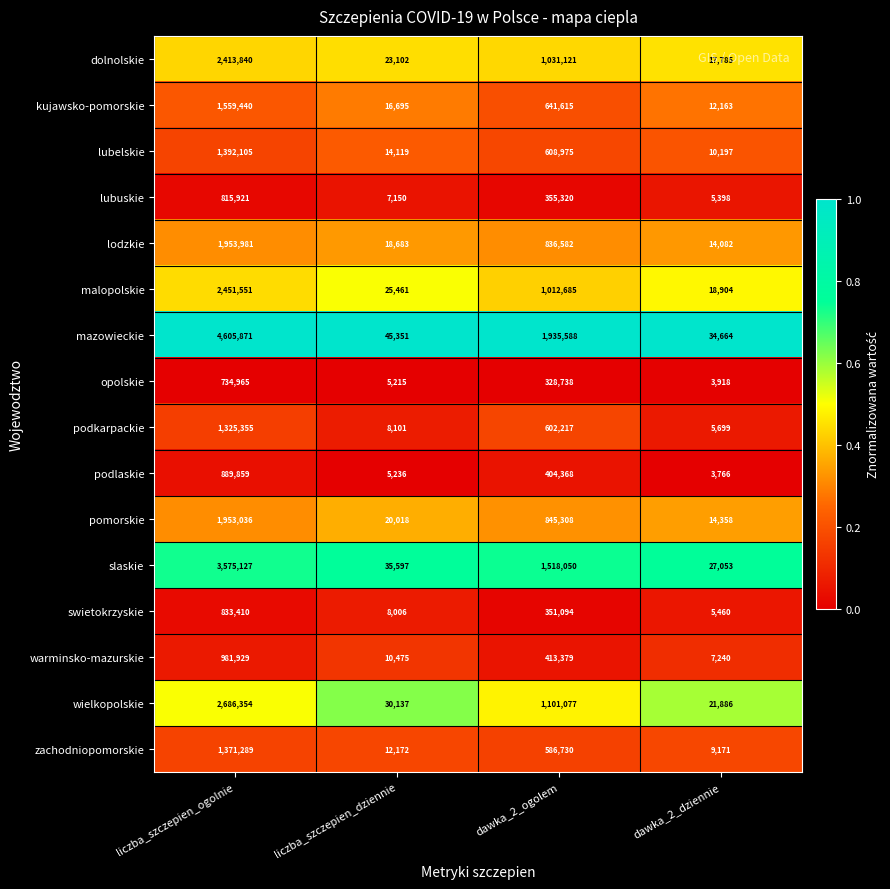

What is the spread (max minus min) of values at dawka_2_dziennie?

30898